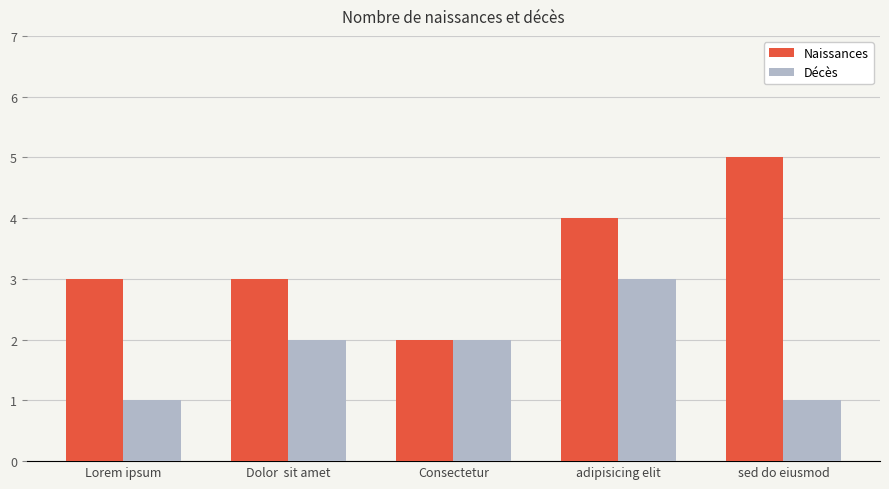

What is the sum of all Décès values?

9